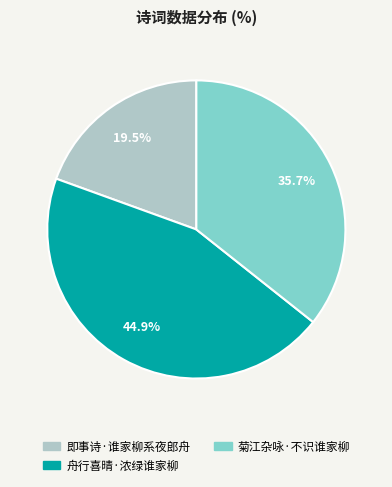

Which has a higher value, 即事诗·谁家柳系夜郎舟 or 舟行喜晴·浓绿谁家柳?

舟行喜晴·浓绿谁家柳